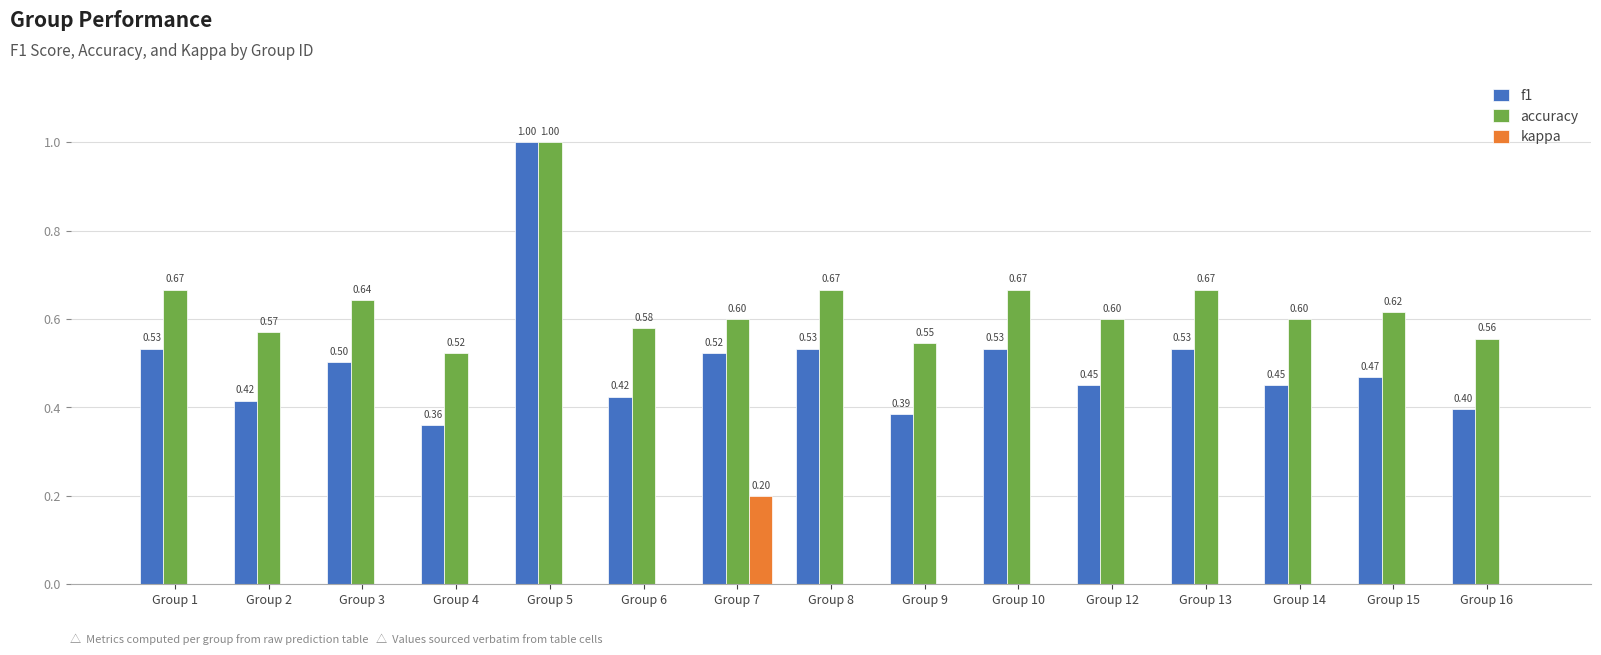

What is the sum of the accuracy values at Group 10 and Group 3?

1.3